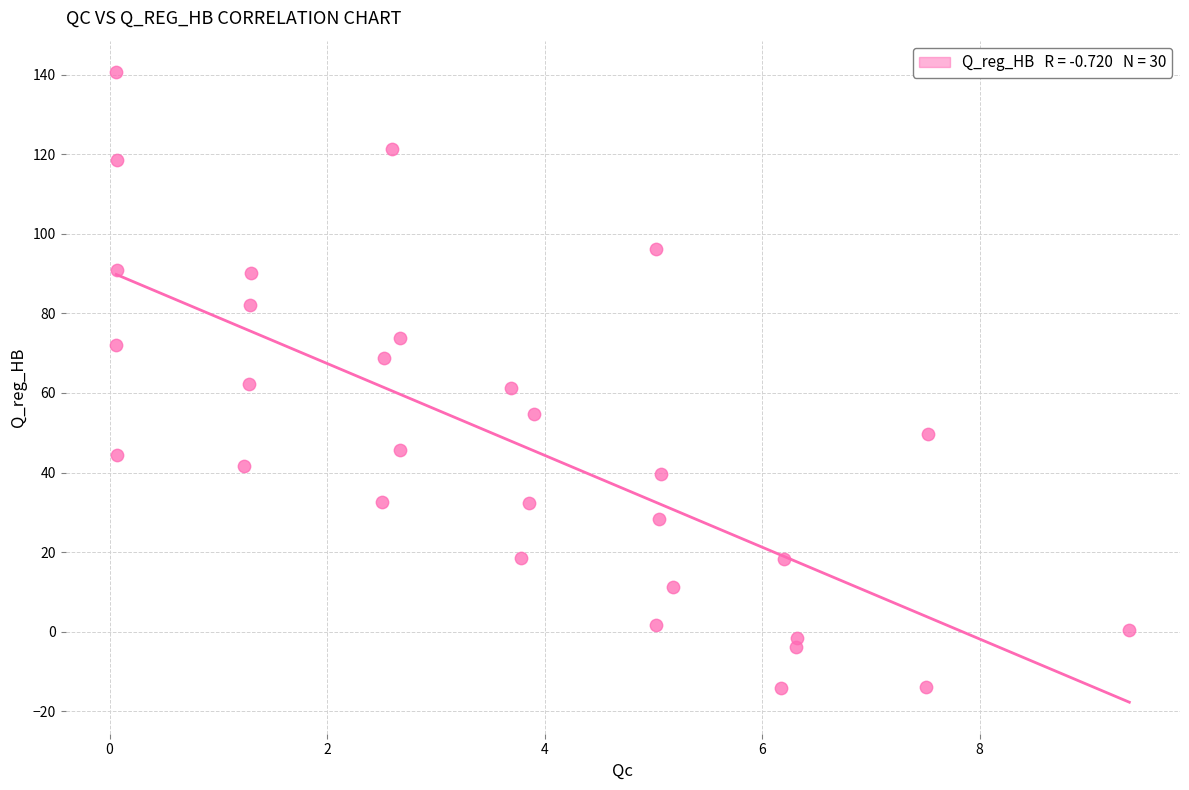

What is the range of Y values (max minus min)?

154.8